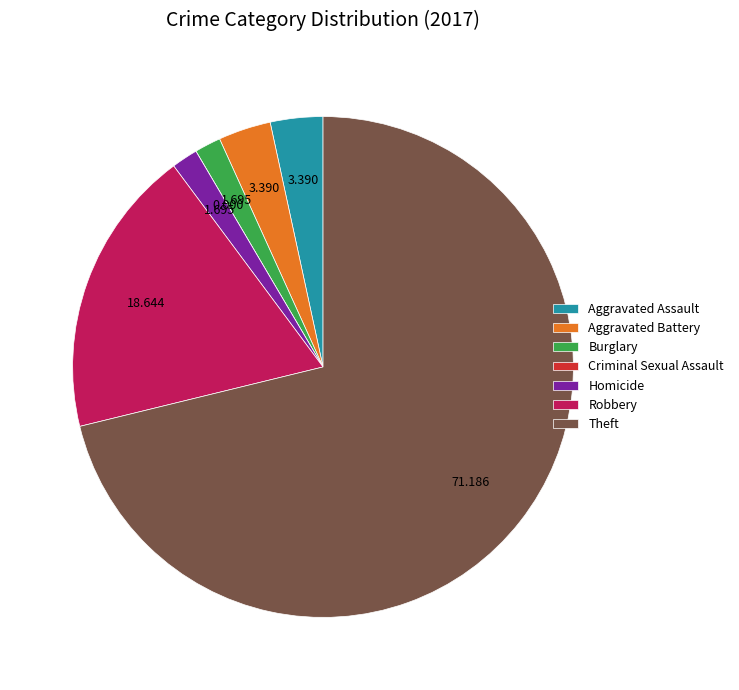

Does any single category account for the majority?

Yes